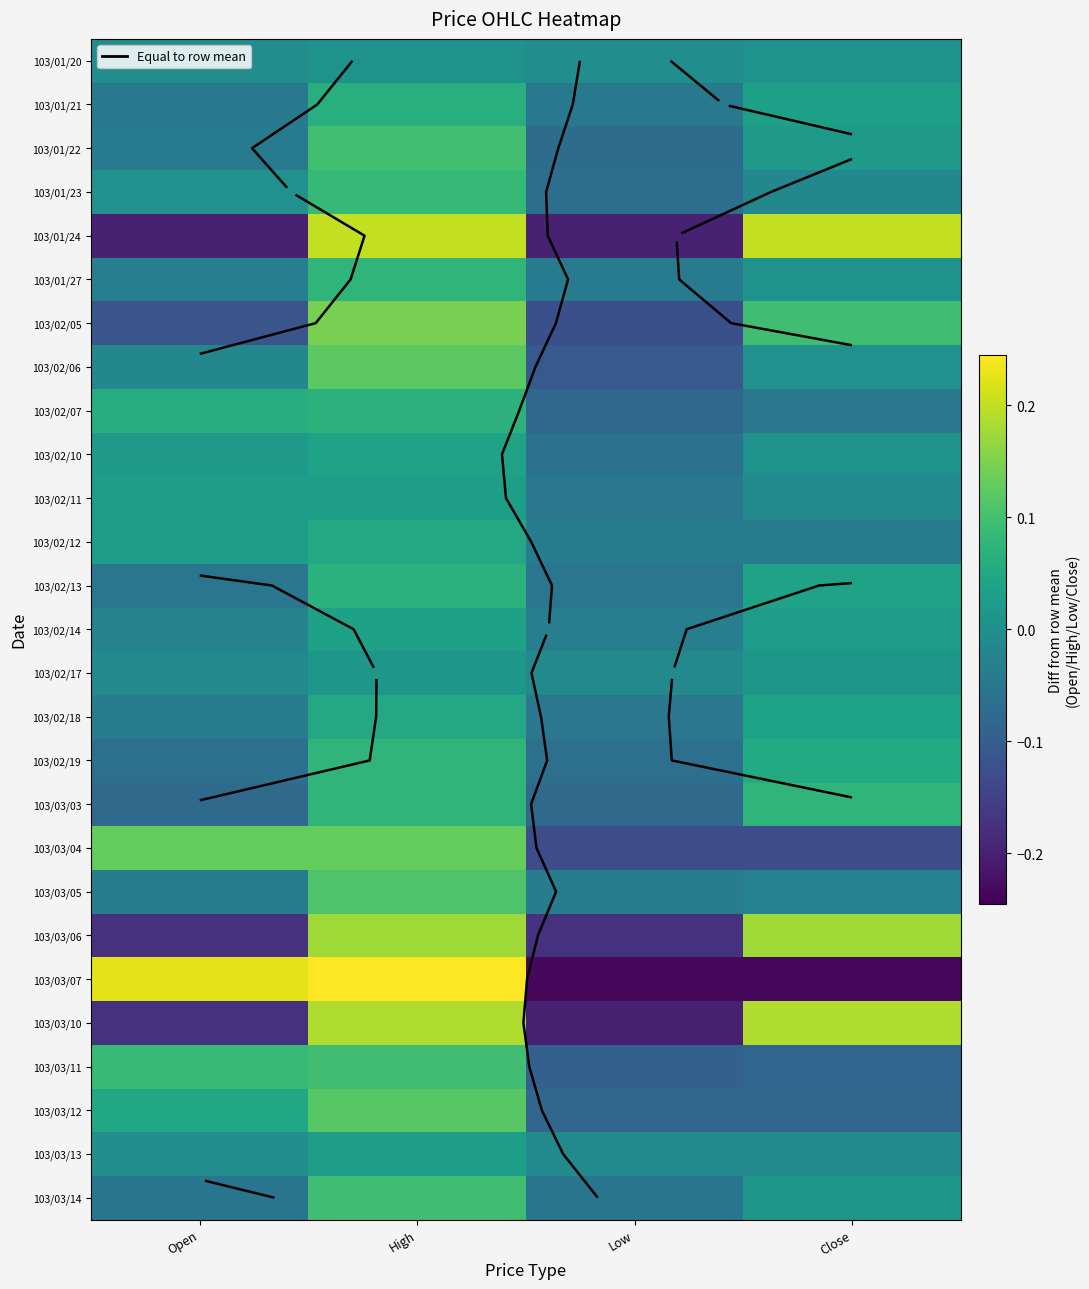

At which label does 103/02/05 reach its peak?

High